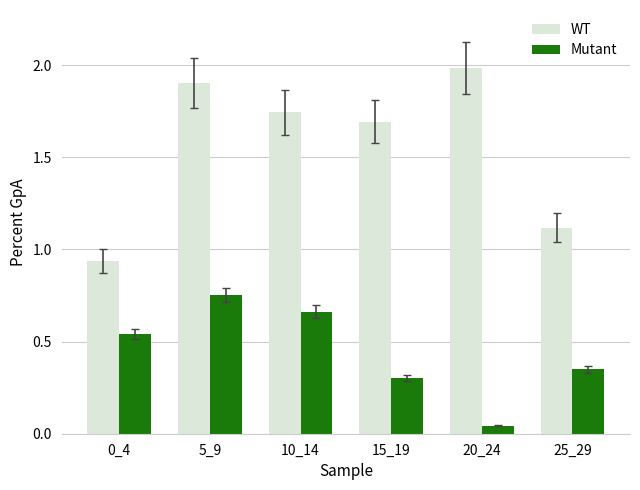

What is the sum of the WT values at 5_9 and 10_14?

3.6